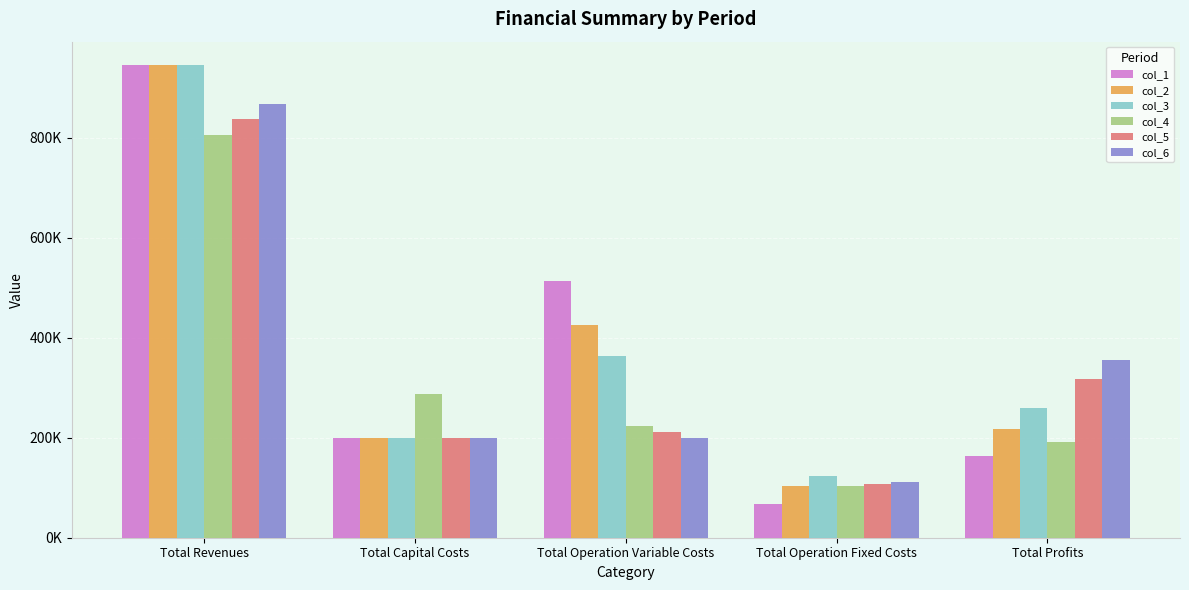

Are the bars grouped side by side (vs. stacked)?

Yes